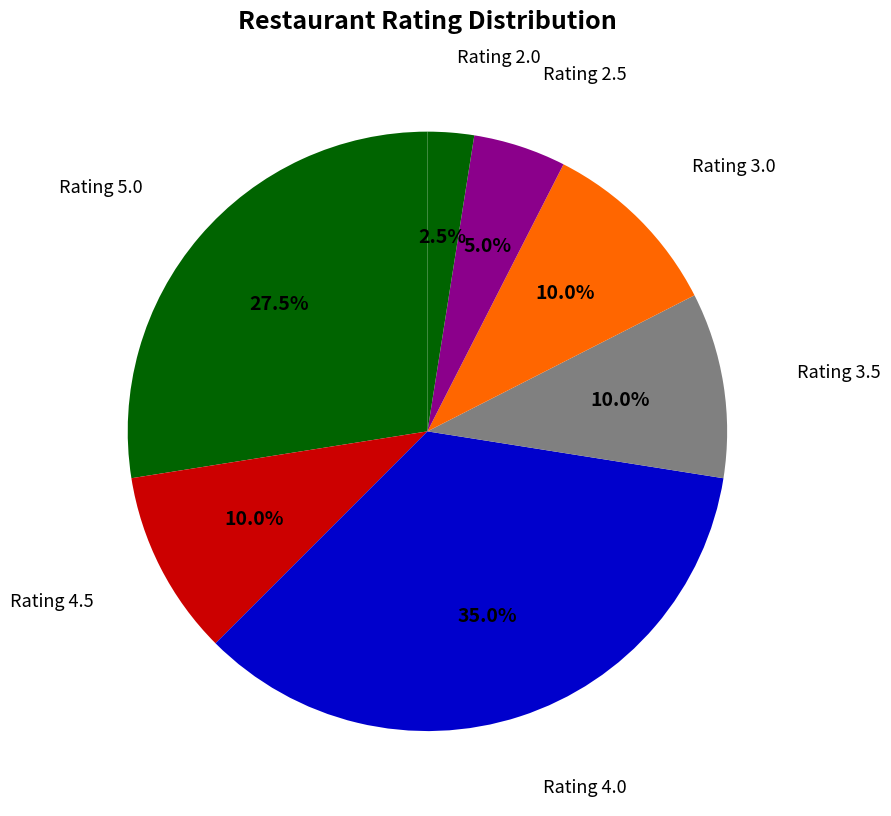

Is there a majority slice in this chart?

No